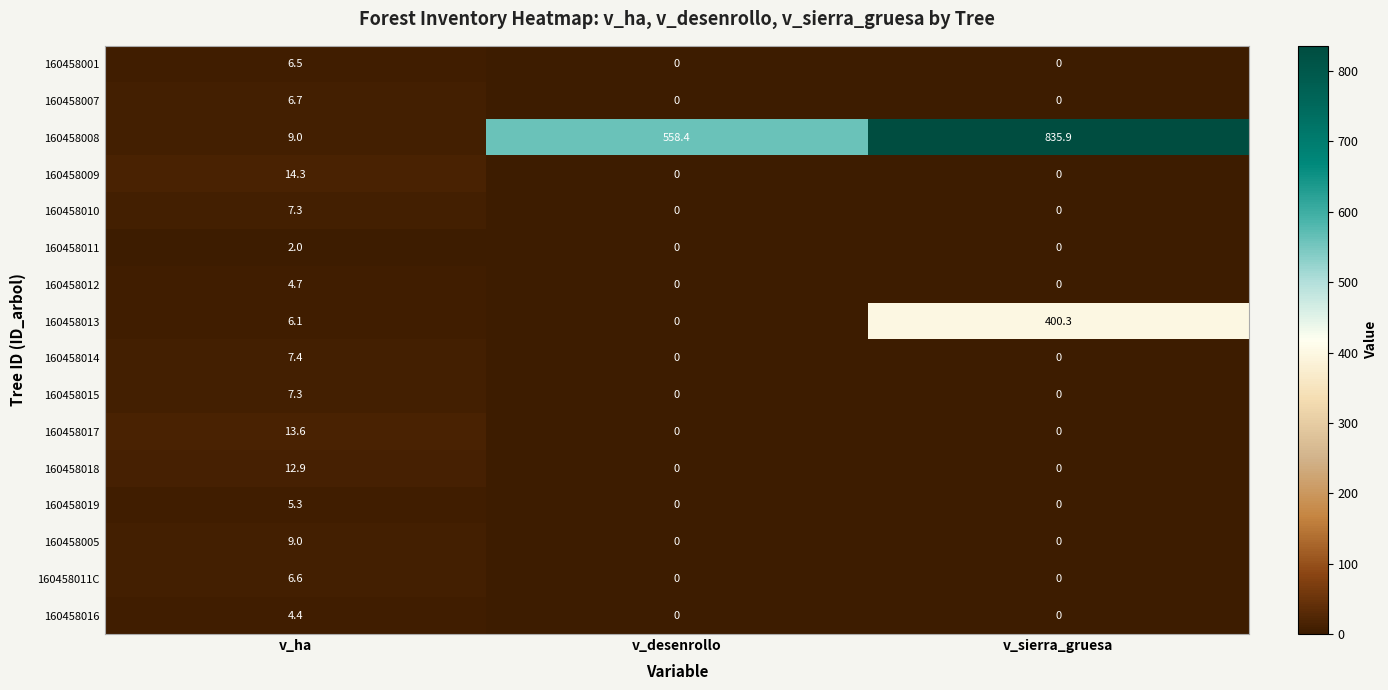

What is the difference between the highest and lowest values at v_sierra_gruesa?

835.9